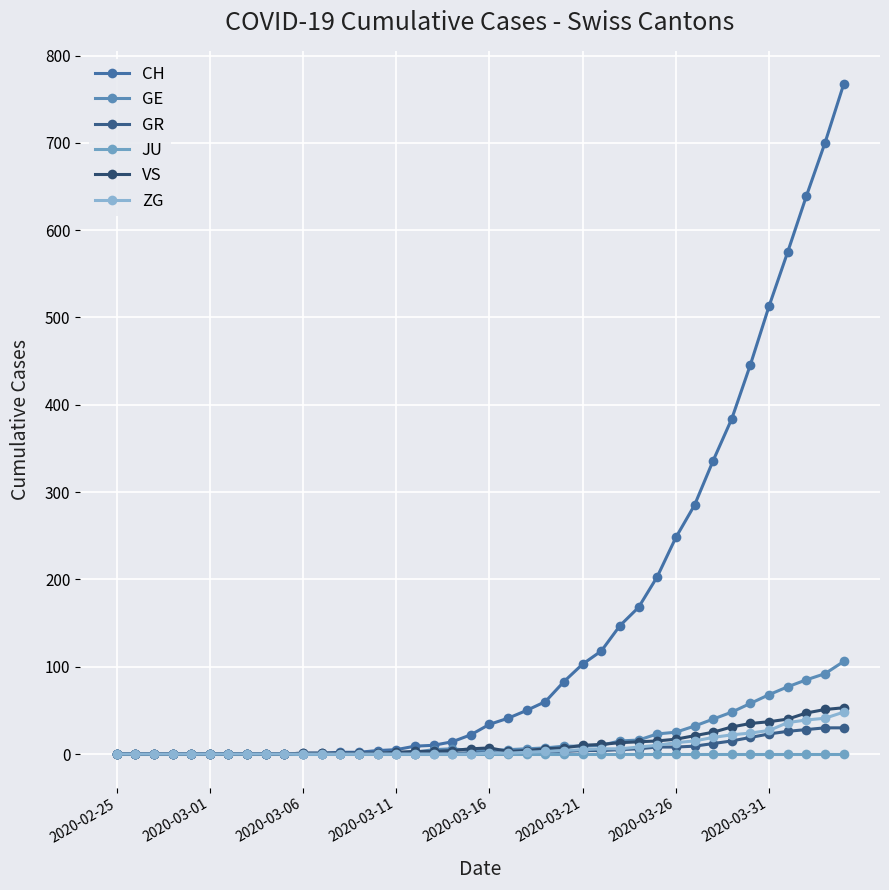

What is the maximum value shown in the chart?

767